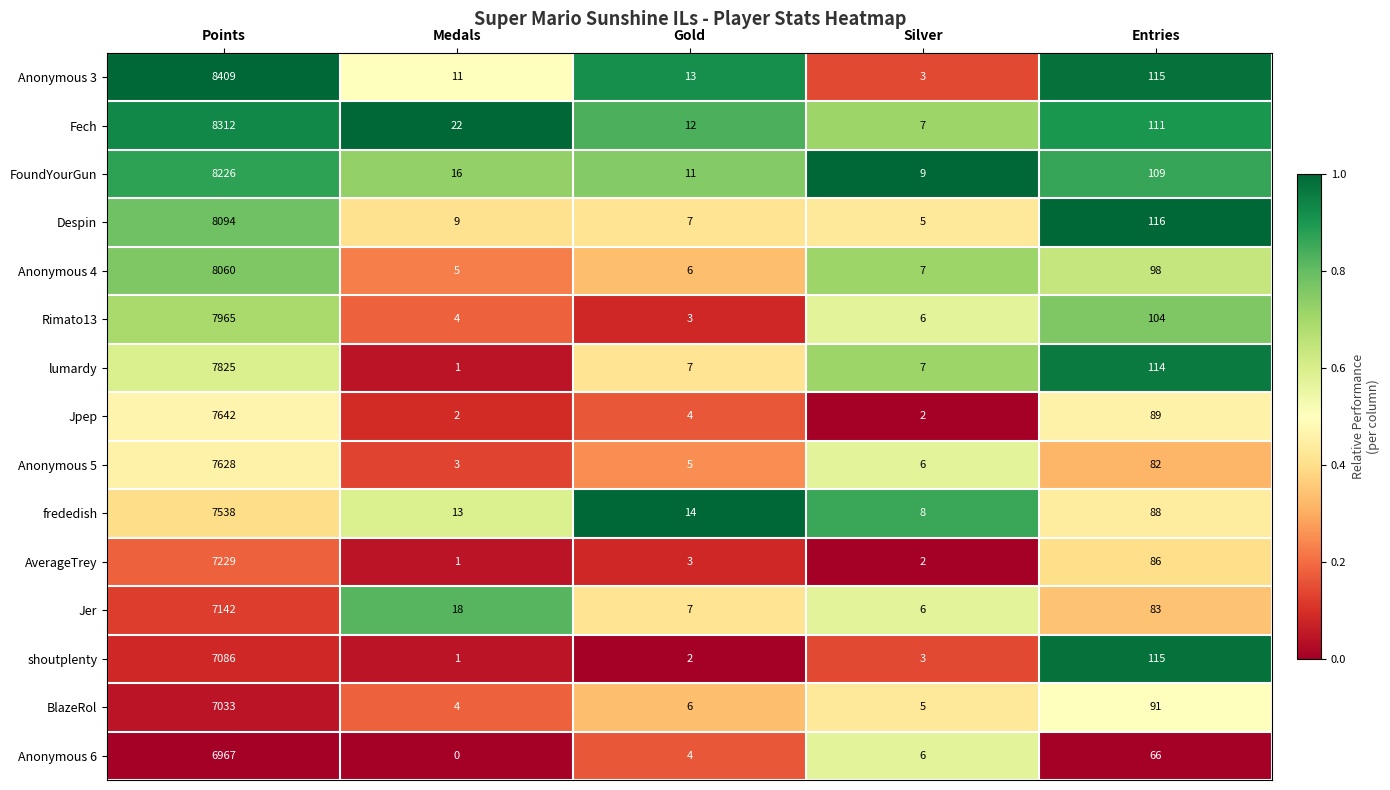

Which series has the largest total across all categories?

Anonymous 3